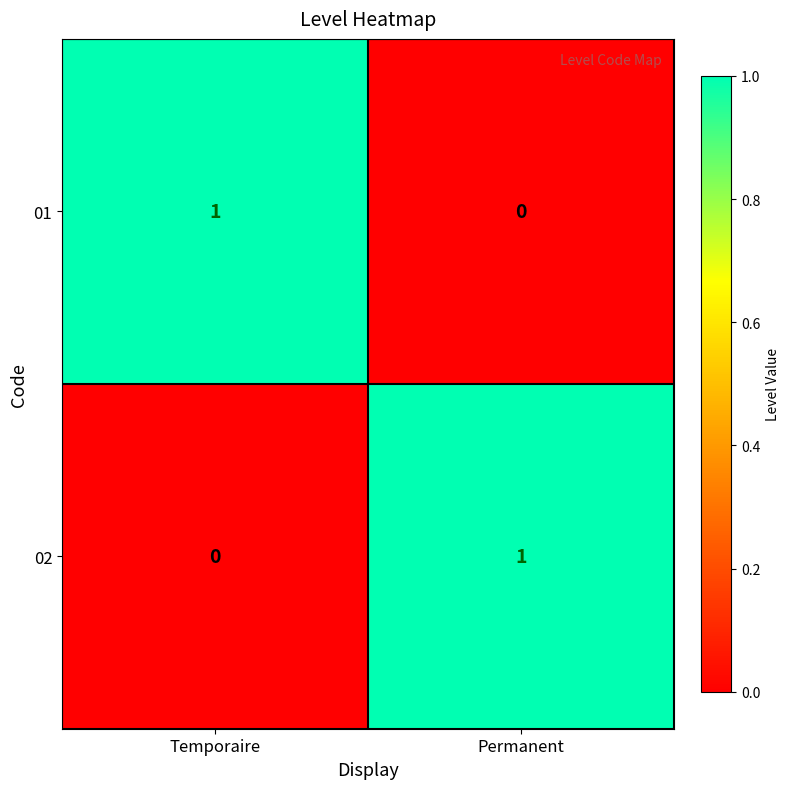

Is the value of 02 at Temporaire greater than the value of 01 at Temporaire?

No